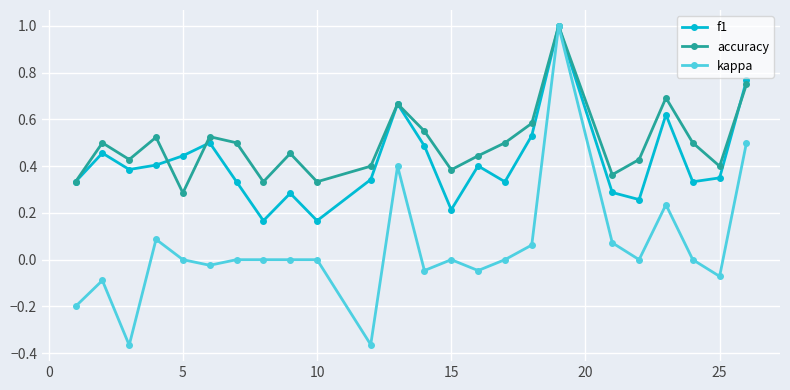

Which series has the largest total across all categories?

accuracy